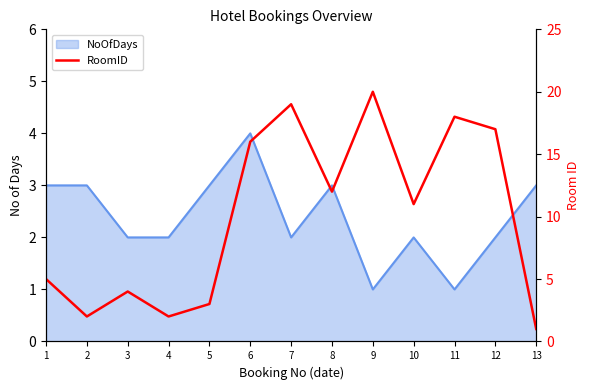

Where is the first local maximum?

3